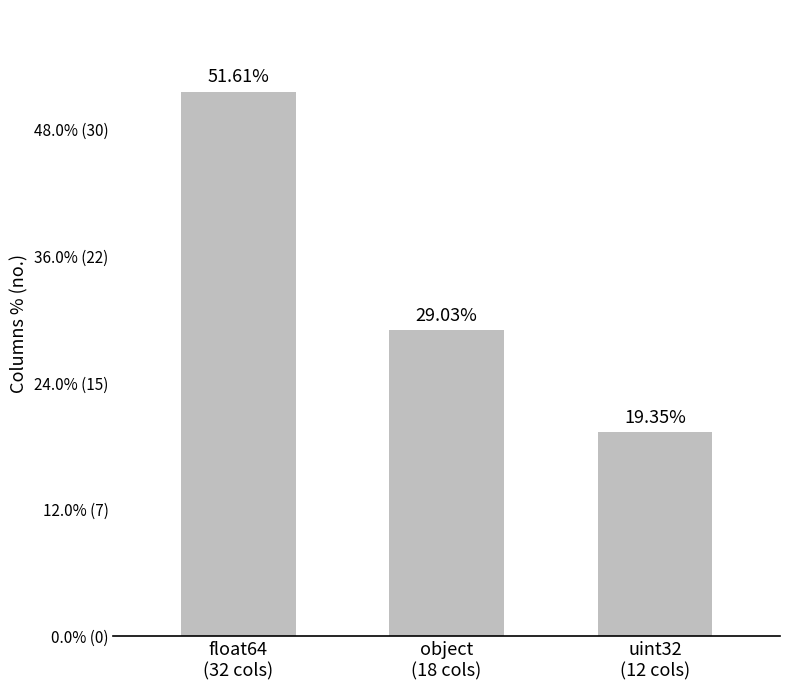

Reading left to right, transcribe all the data shown in this chart.

51.6	29.0	19.4